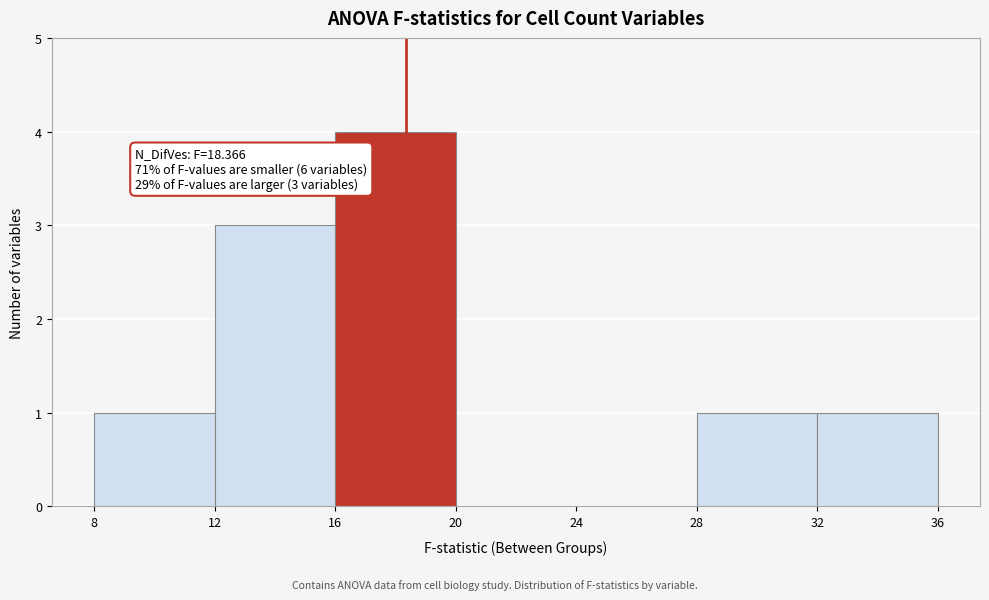

Over which range of the x-axis is the bar tallest?

16 to 20